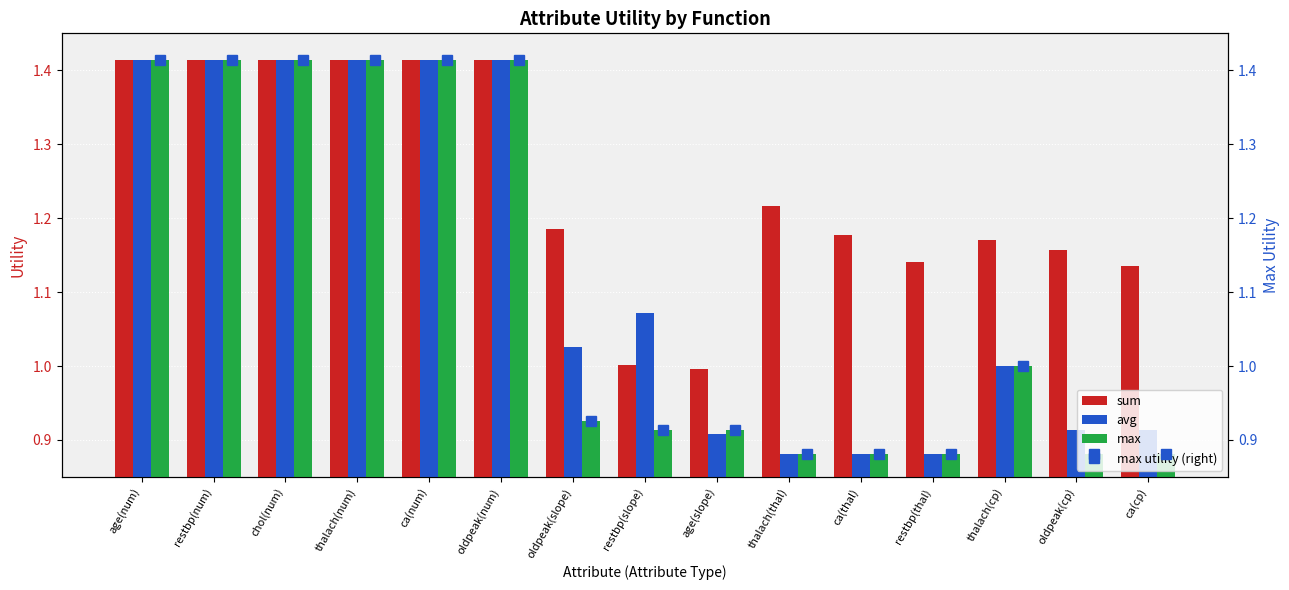

The sum series shows 2.3 at chol(num). True or false?

False